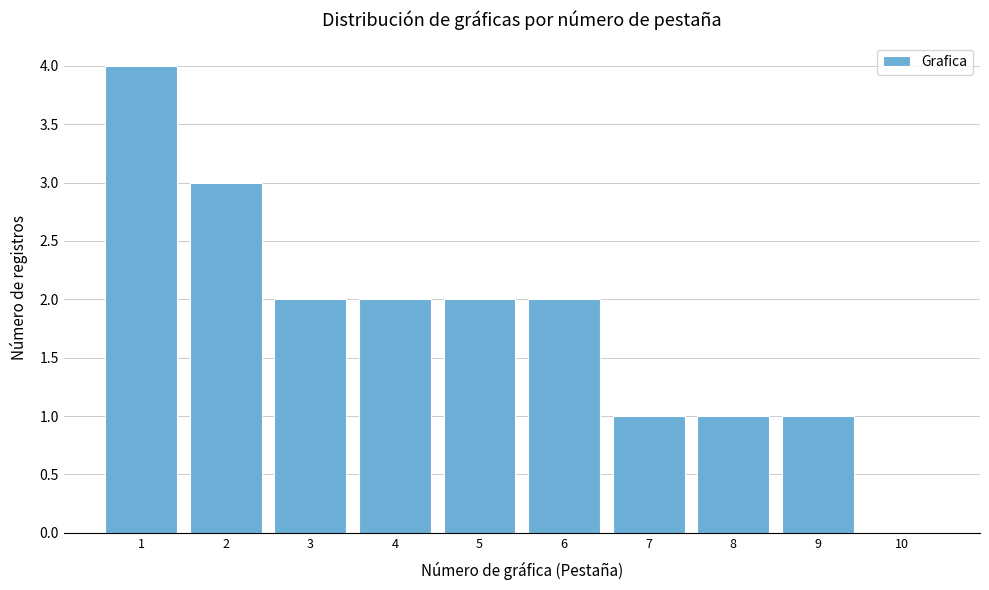

Reading right to left, what are all the values shown in this chart?

10=0	9=1	8=1	7=1	6=2	5=2	4=2	3=2	2=3	1=4